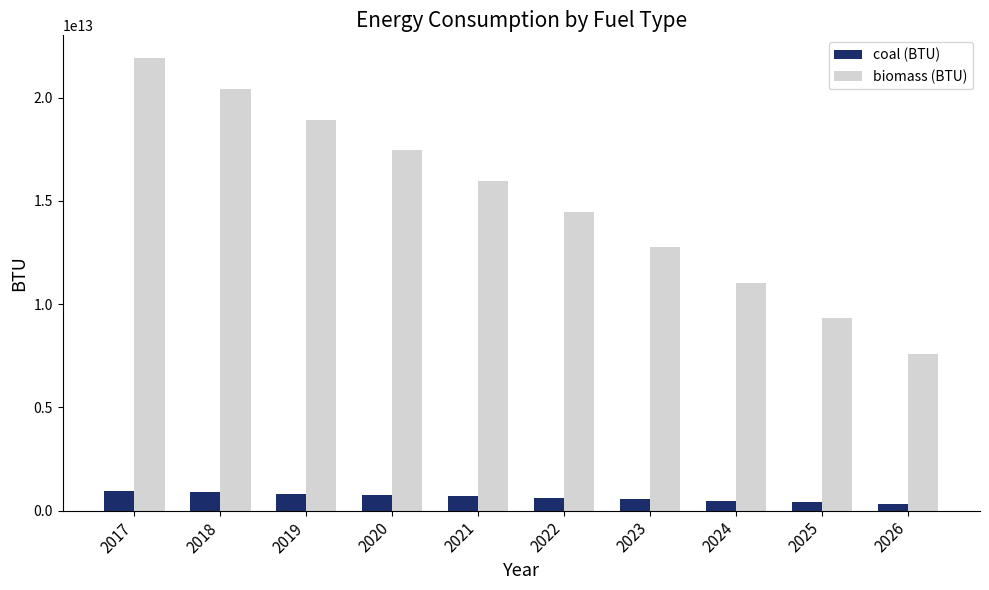

List the series in order of their peak value, highest first.

biomass (BTU), coal (BTU)